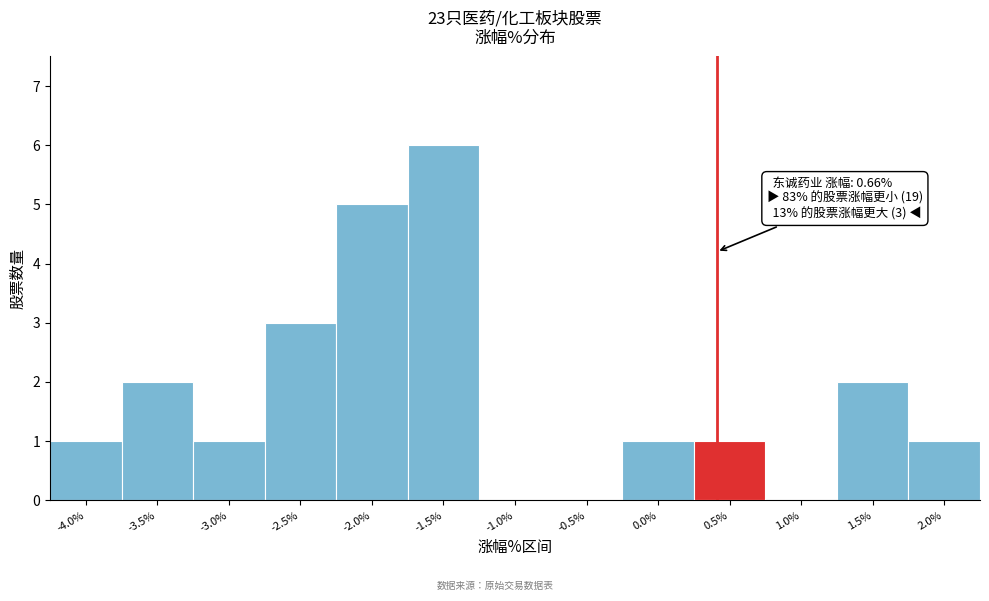

Reading left to right, what are all the values shown in this chart?

-4.0%=1	-3.5%=2	-3.0%=1	-2.5%=3	-2.0%=5	-1.5%=6	-1.0%=0	-0.5%=0	0.0%=1	0.5%=1	1.0%=0	1.5%=2	2.0%=1